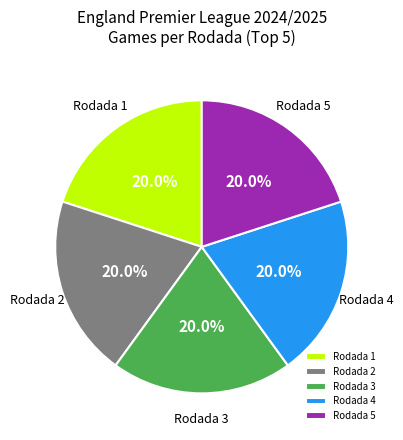

Approximately how many times larger is the value at Rodada 5 compared to Rodada 2?

1.0